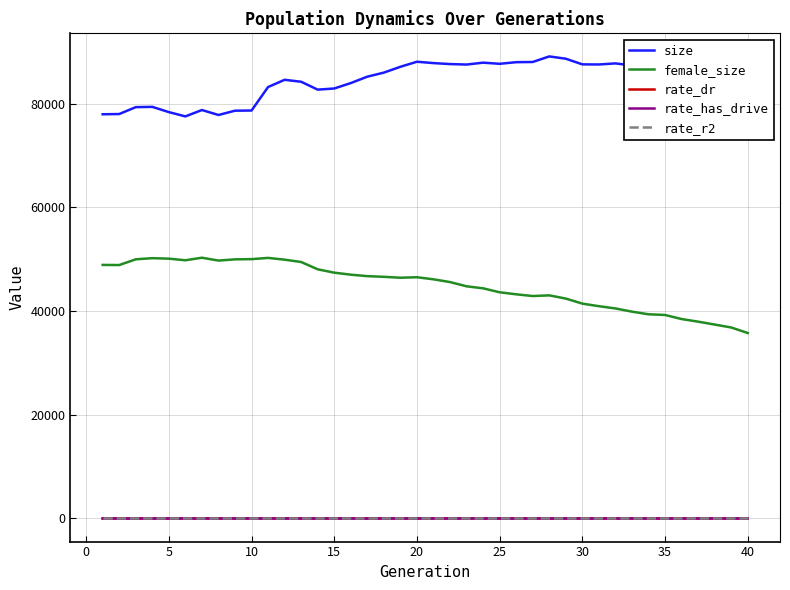

Is this an area chart (filled region under the line)?

No